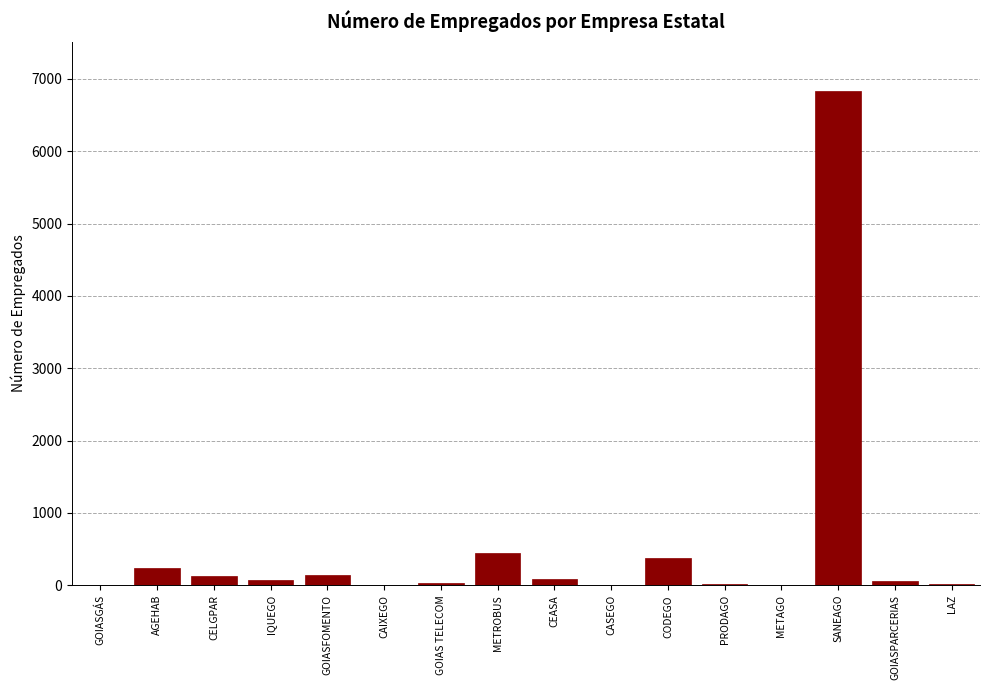

Which has a higher value, SANEAGO or GOIASPARCERIAS?

SANEAGO